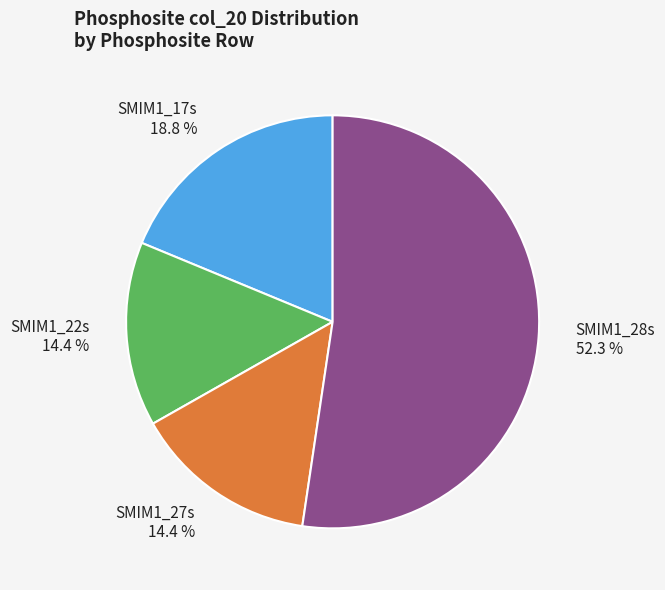

What is the largest slice in the pie chart?

SMIM1_28s